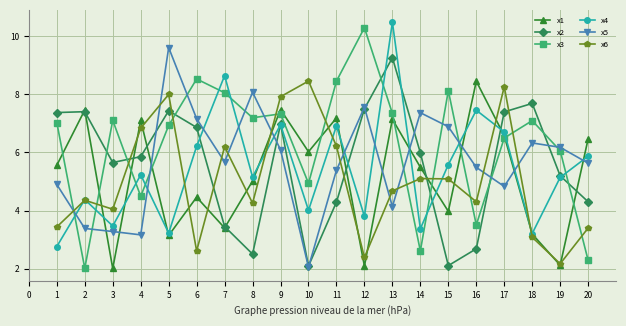

How many categories are shown in the chart?

20